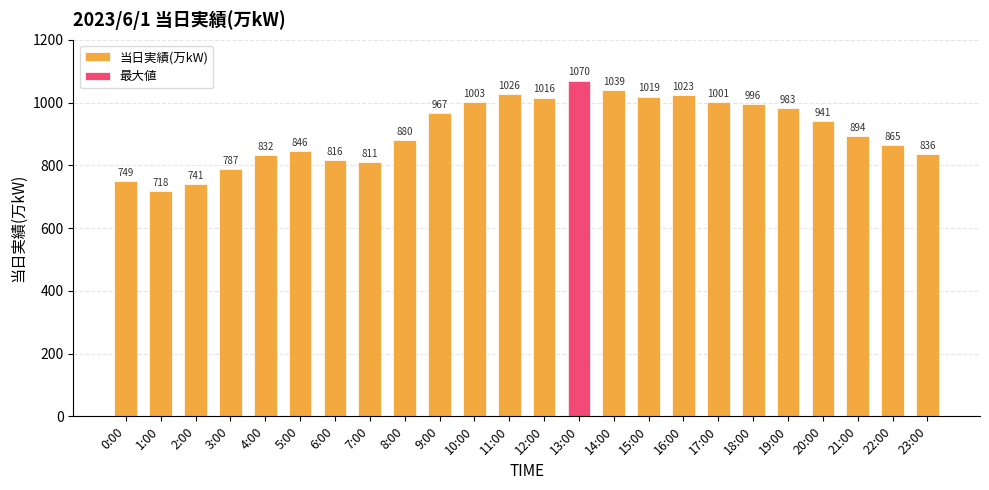

Rank the categories by value from highest to lowest.

13:00, 14:00, 11:00, 16:00, 15:00, 12:00, 10:00, 17:00, 18:00, 19:00, 9:00, 20:00, 21:00, 8:00, 22:00, 5:00, 23:00, 4:00, 6:00, 7:00, 3:00, 0:00, 2:00, 1:00